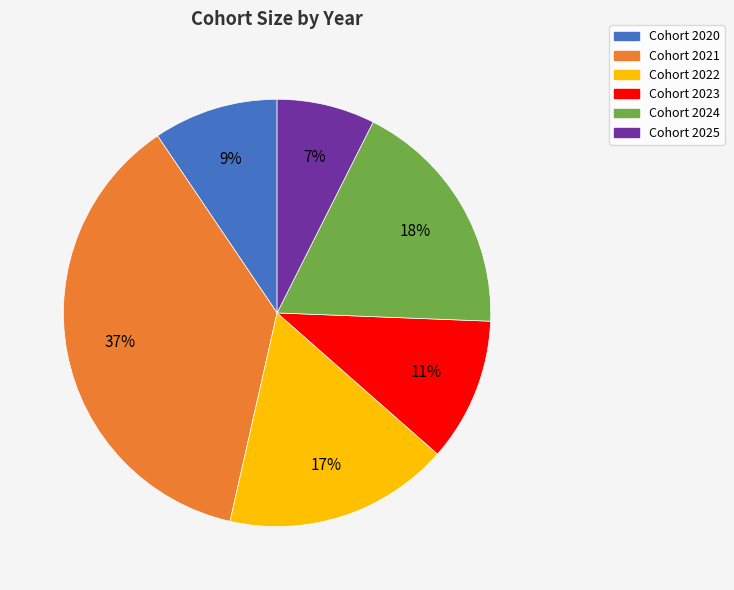

Is there any slice that represents more than half of the pie?

No